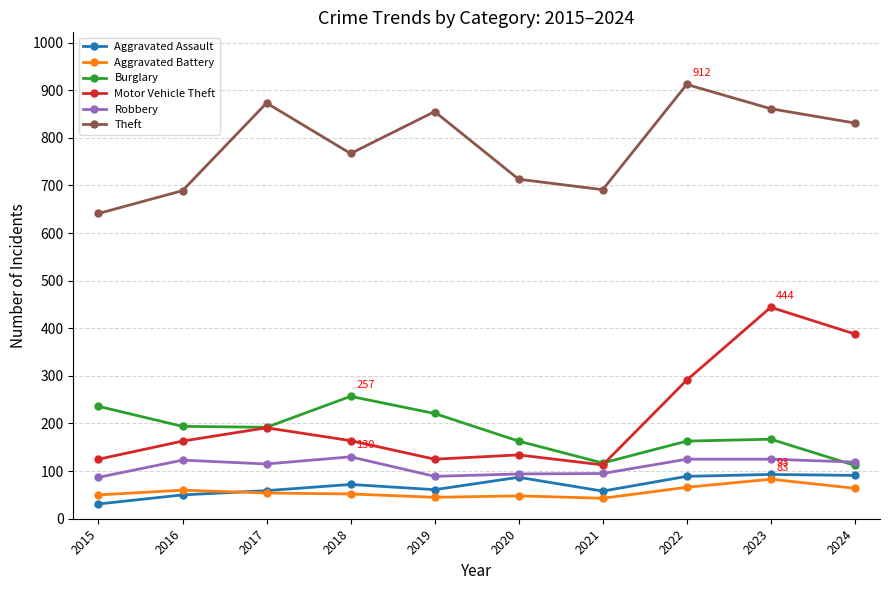

True or false: Burglary and Aggravated Battery cross at least once.

False